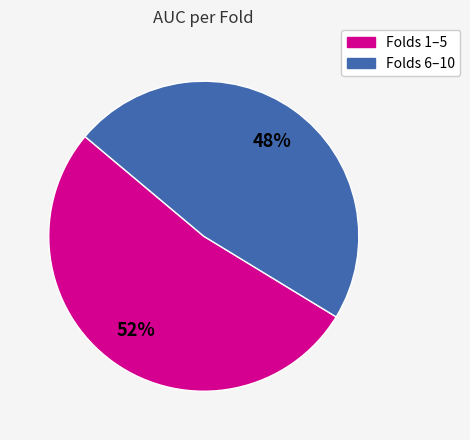

Count the number of slices in the pie.

2